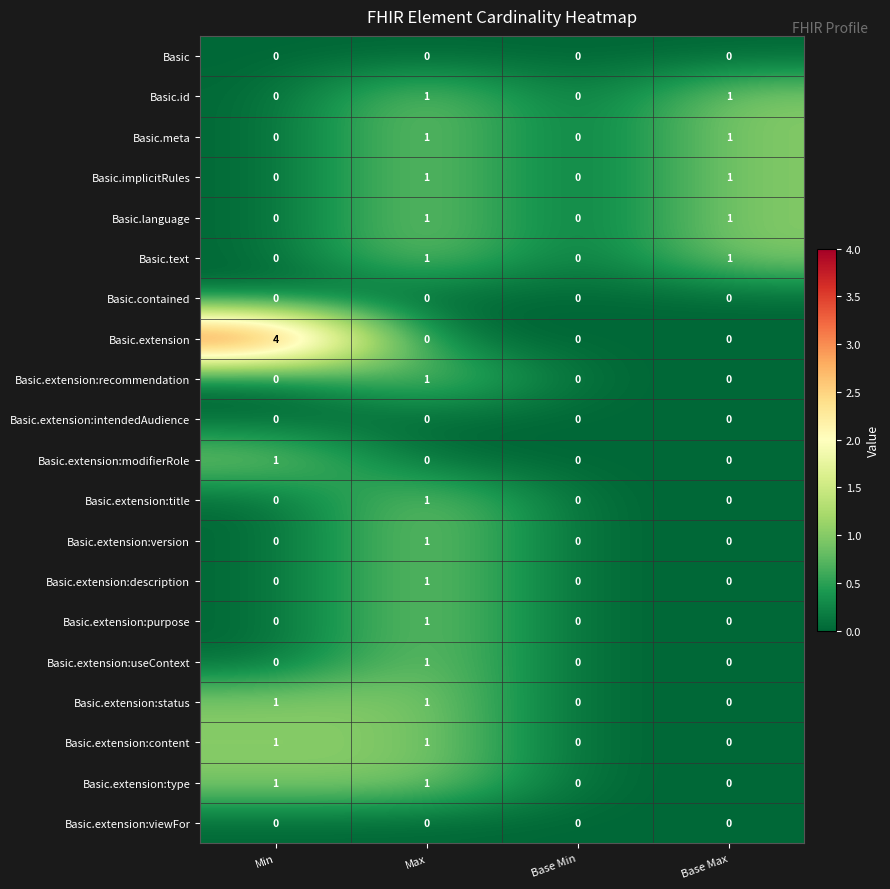

What is the greatest value displayed?

4